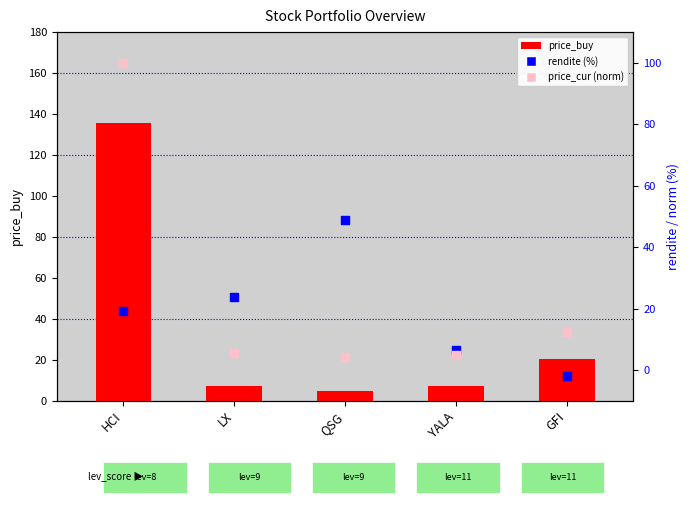

At how many categories does at least one series exceed 125?

1